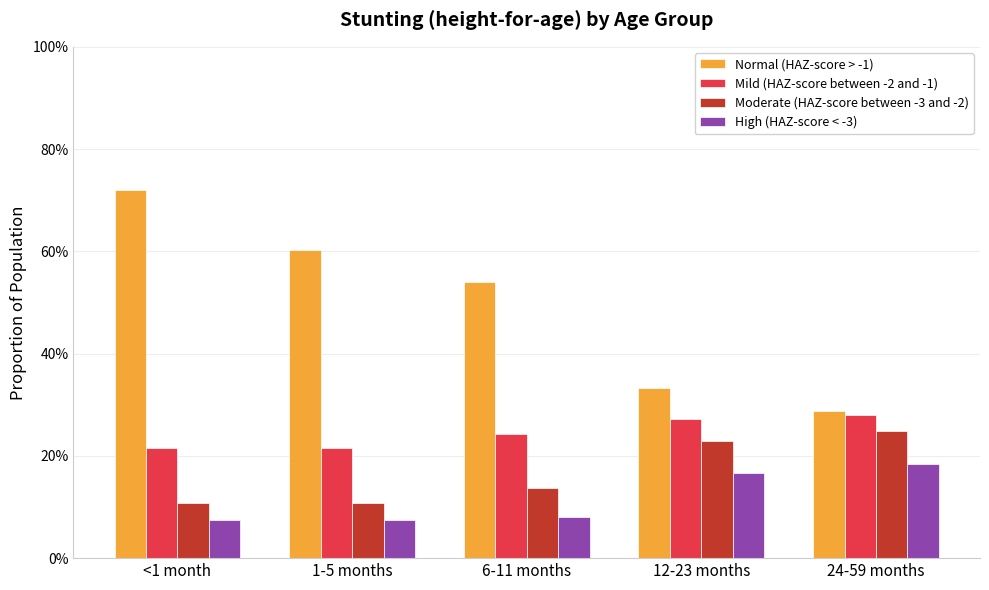

What is the spread (max minus min) of values at 6-11 months?

0.5